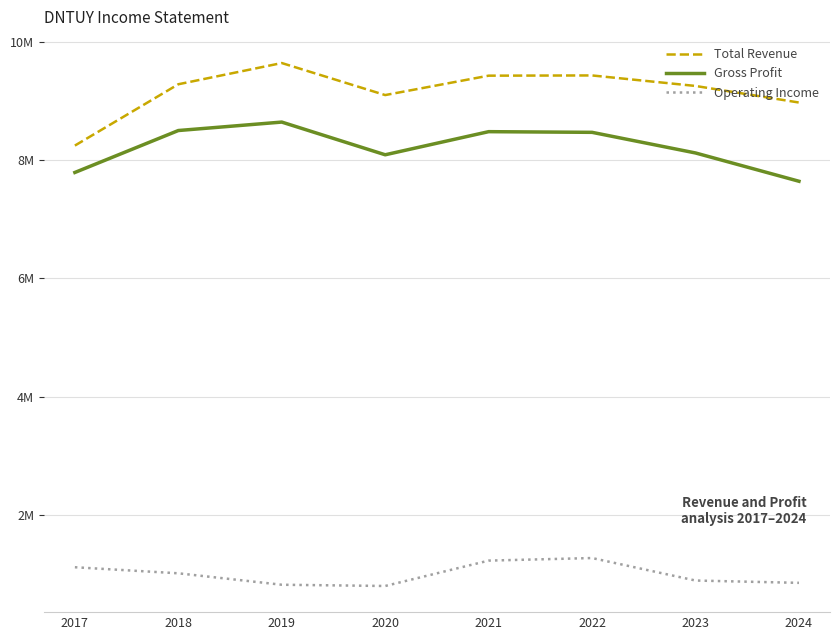

Does the chart display data point markers on the line(s)?

No